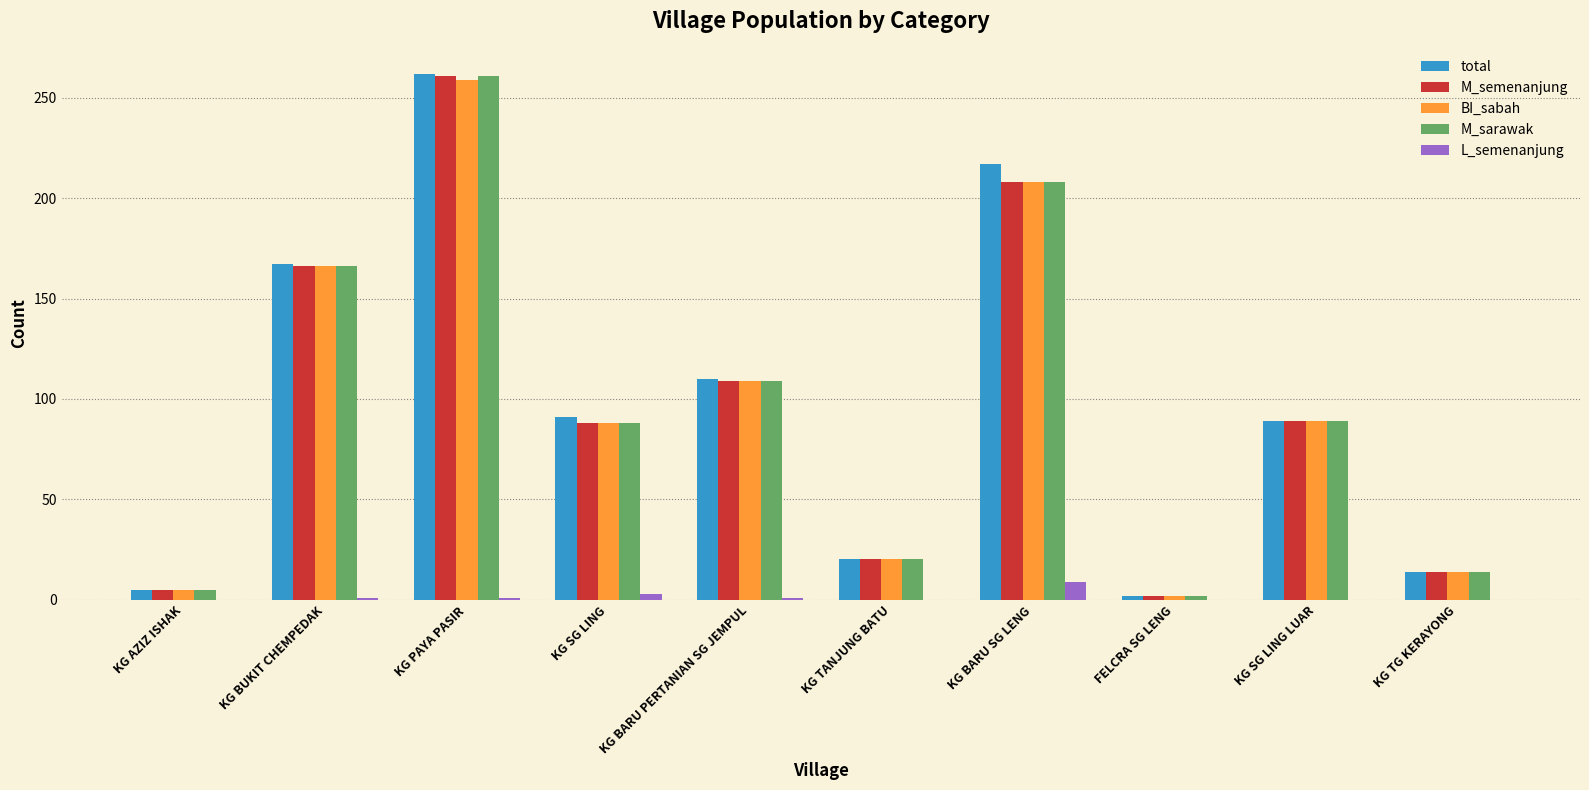

How many distinct data groups are displayed?

5